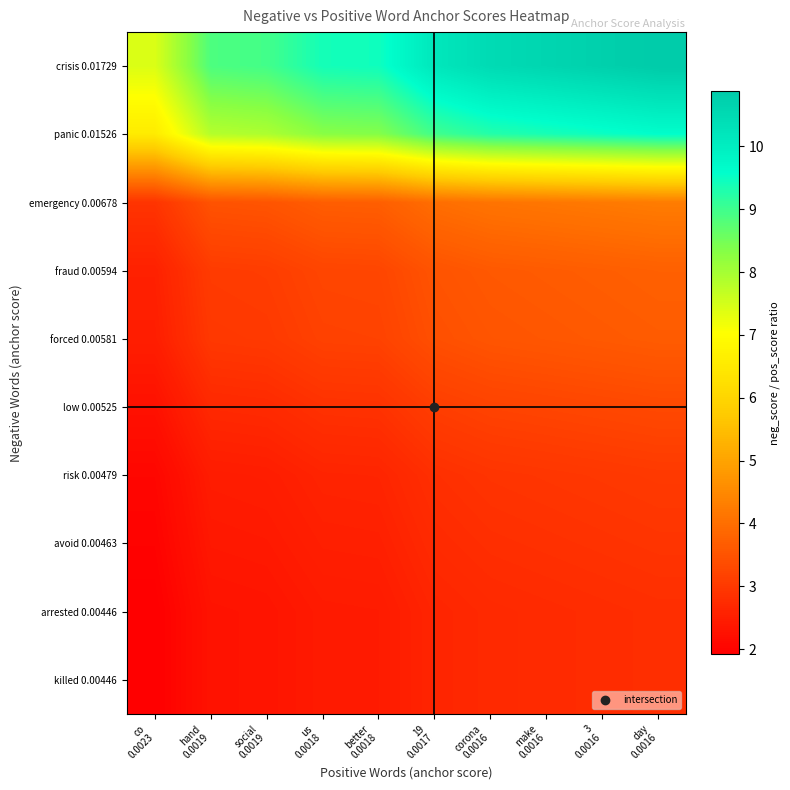

Reading left to right, what are all the values shown in this chart?

crisis 0.01729: co
0.0023=7.4	hand
0.0019=8.9	social
0.0019=9.0	us
0.0018=9.4	better
0.0018=9.4	19
0.0017=10.2	corona
0.0016=10.5	make
0.0016=10.6	3
0.0016=10.7	day
0.0016=10.9
panic 0.01526: co
0.0023=6.5	hand
0.0019=7.8	social
0.0019=7.9	us
0.0018=8.3	better
0.0018=8.3	19
0.0017=9.0	corona
0.0016=9.2	make
0.0016=9.4	3
0.0016=9.5	day
0.0016=9.6
emergency 0.00678: co
0.0023=2.9	hand
0.0019=3.5	social
0.0019=3.5	us
0.0018=3.7	better
0.0018=3.7	19
0.0017=4.0	corona
0.0016=4.1	make
0.0016=4.2	3
0.0016=4.2	day
0.0016=4.3
fraud 0.00594: co
0.0023=2.5	hand
0.0019=3.0	social
0.0019=3.1	us
0.0018=3.2	better
0.0018=3.2	19
0.0017=3.5	corona
0.0016=3.6	make
0.0016=3.6	3
0.0016=3.7	day
0.0016=3.7
forced 0.00581: co
0.0023=2.5	hand
0.0019=3.0	social
0.0019=3.0	us
0.0018=3.2	better
0.0018=3.2	19
0.0017=3.4	corona
0.0016=3.5	make
0.0016=3.6	3
0.0016=3.6	day
0.0016=3.7
low 0.00525: co
0.0023=2.3	hand
0.0019=2.7	social
0.0019=2.7	us
0.0018=2.9	better
0.0018=2.9	19
0.0017=3.1	corona
0.0016=3.2	make
0.0016=3.2	3
0.0016=3.3	day
0.0016=3.3
risk 0.00479: co
0.0023=2.1	hand
0.0019=2.5	social
0.0019=2.5	us
0.0018=2.6	better
0.0018=2.6	19
0.0017=2.8	corona
0.0016=2.9	make
0.0016=2.9	3
0.0016=3.0	day
0.0016=3.0
avoid 0.00463: co
0.0023=2.0	hand
0.0019=2.4	social
0.0019=2.4	us
0.0018=2.5	better
0.0018=2.5	19
0.0017=2.7	corona
0.0016=2.8	make
0.0016=2.8	3
0.0016=2.9	day
0.0016=2.9
arrested 0.00446: co
0.0023=1.9	hand
0.0019=2.3	social
0.0019=2.3	us
0.0018=2.4	better
0.0018=2.4	19
0.0017=2.6	corona
0.0016=2.7	make
0.0016=2.7	3
0.0016=2.8	day
0.0016=2.8
killed 0.00446: co
0.0023=1.9	hand
0.0019=2.3	social
0.0019=2.3	us
0.0018=2.4	better
0.0018=2.4	19
0.0017=2.6	corona
0.0016=2.7	make
0.0016=2.7	3
0.0016=2.8	day
0.0016=2.8